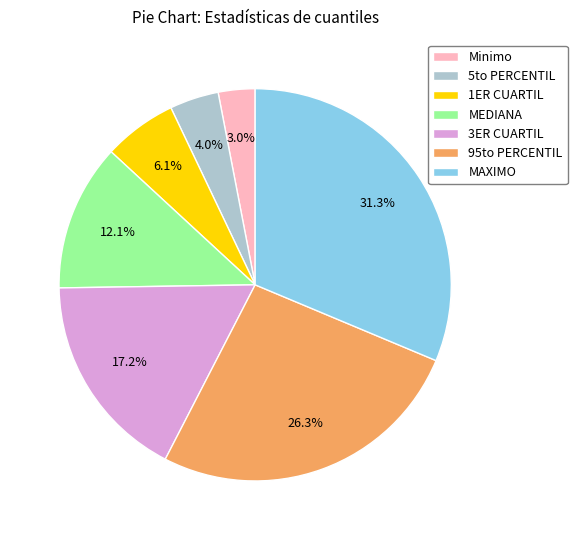

Which category has the biggest portion of the pie?

MAXIMO